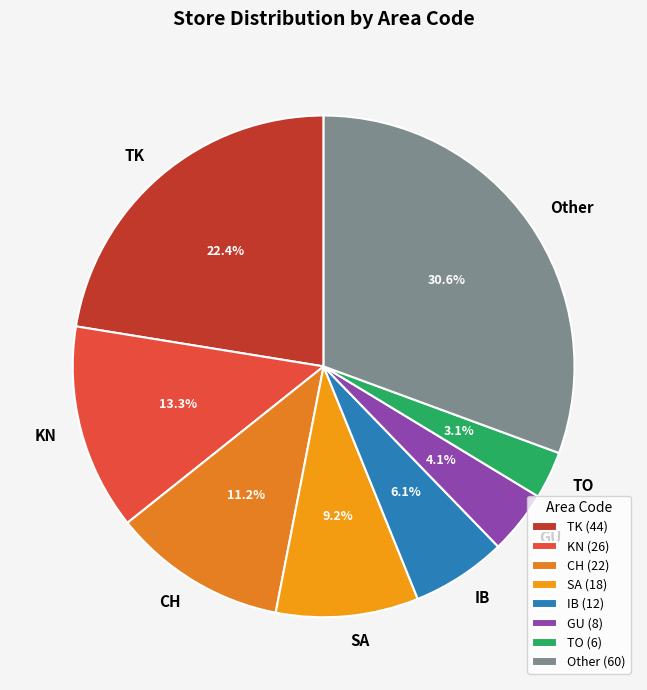

True or false: Other accounts for 45% of the total.

False